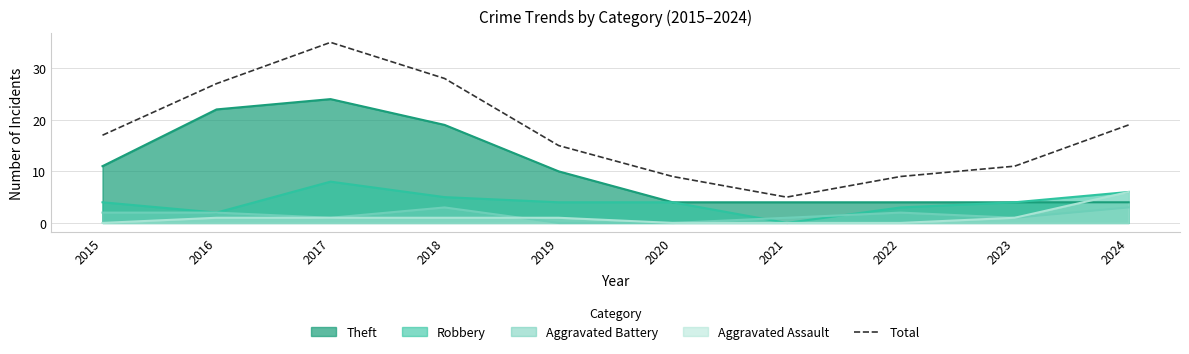

Does the chart display data point markers on the line(s)?

No